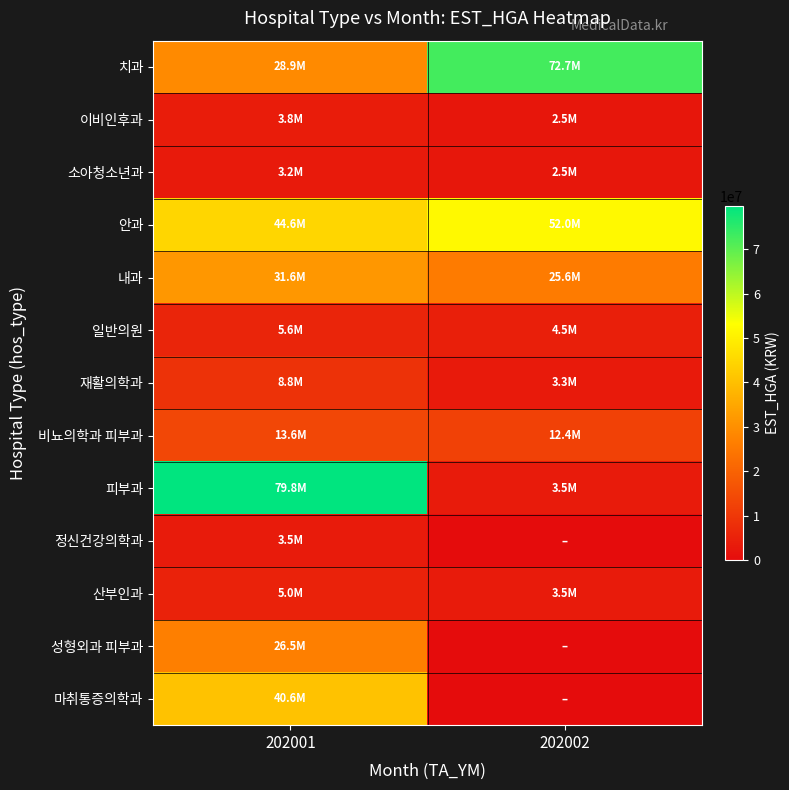

Between 202001 and 202002, which series saw the biggest shift?

피부과